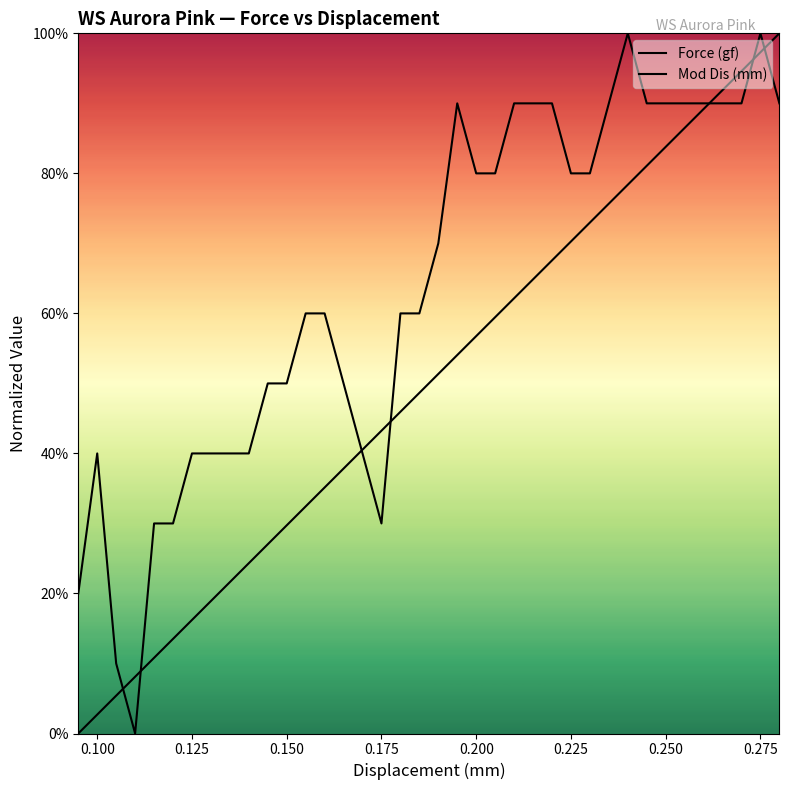

How many lines are shown in the chart?

2